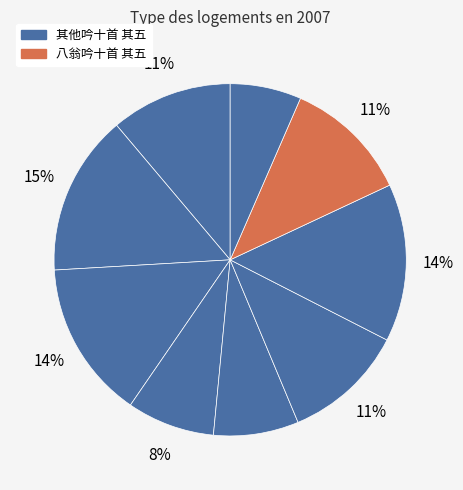

How many slices are in this pie chart?

9